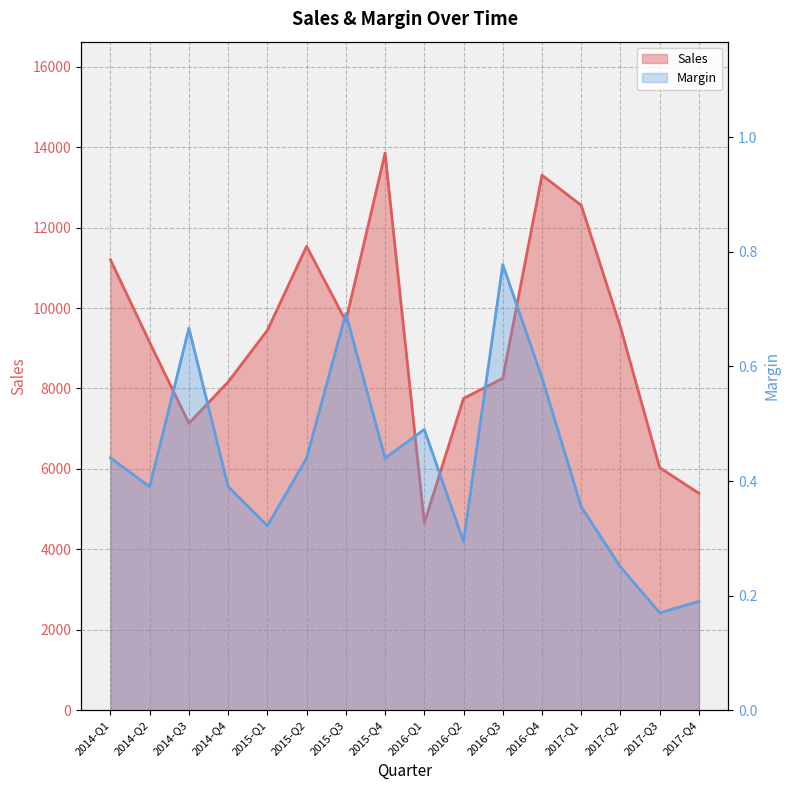

Read the Margin value at 2016-Q2.

0.3